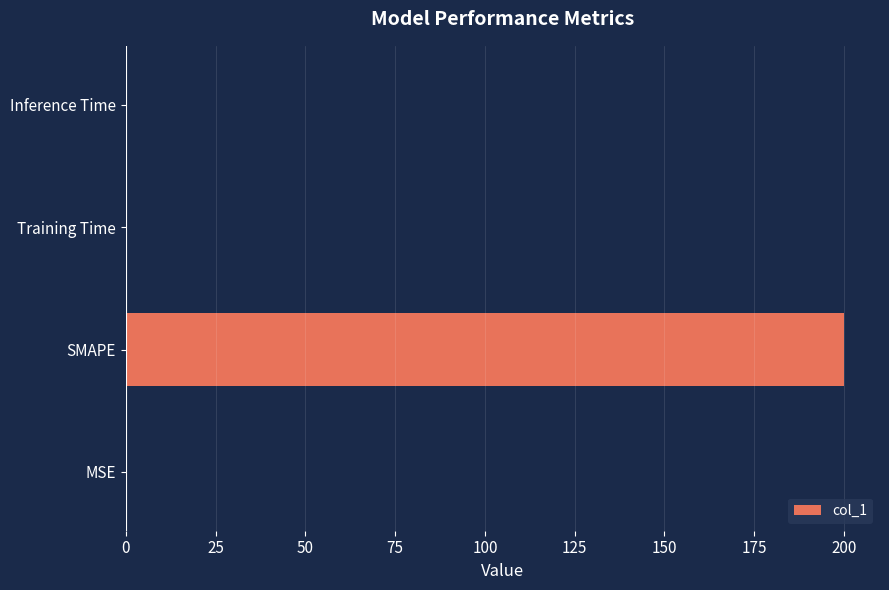

The value at Training Time is 0.0. True or false?

True